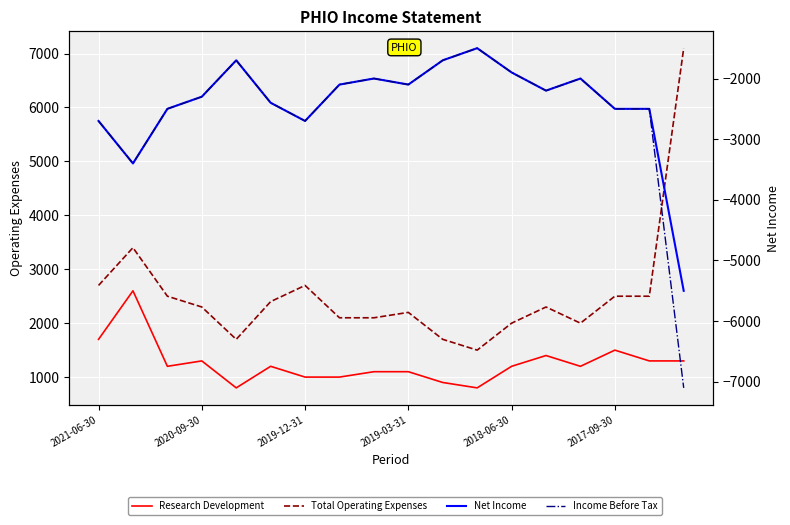

The value of Research Development at 2019-03-31 is 1100. True or false?

True